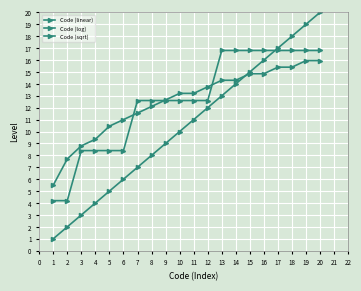

What is the value of the Code (sqrt) point at the 13th from the left?

16.8